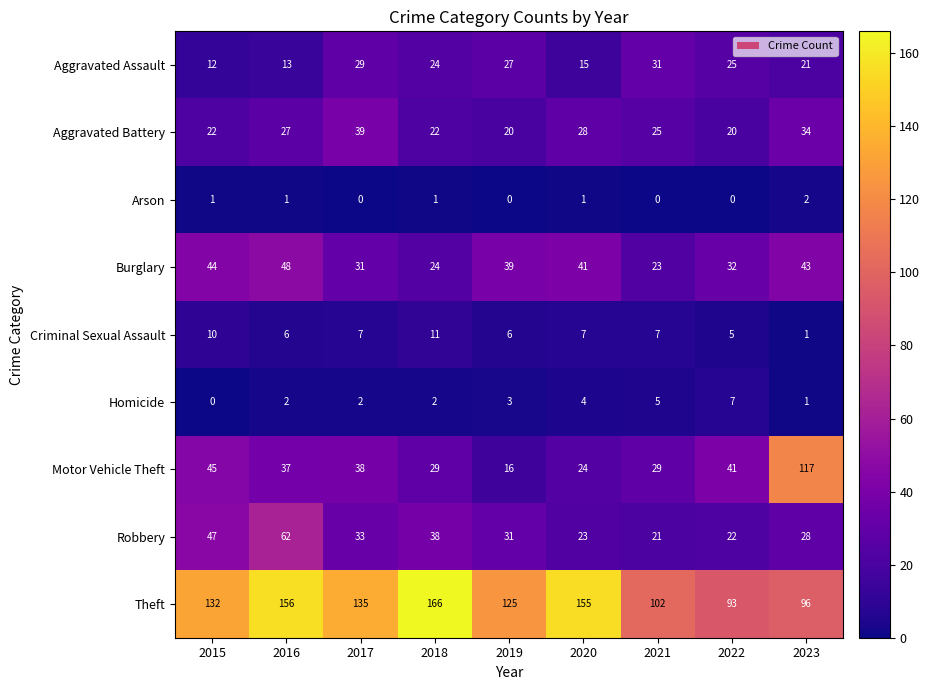

Rank the series by their maximum value, from lowest to highest.

Arson, Homicide, Criminal Sexual Assault, Aggravated Assault, Aggravated Battery, Burglary, Robbery, Motor Vehicle Theft, Theft